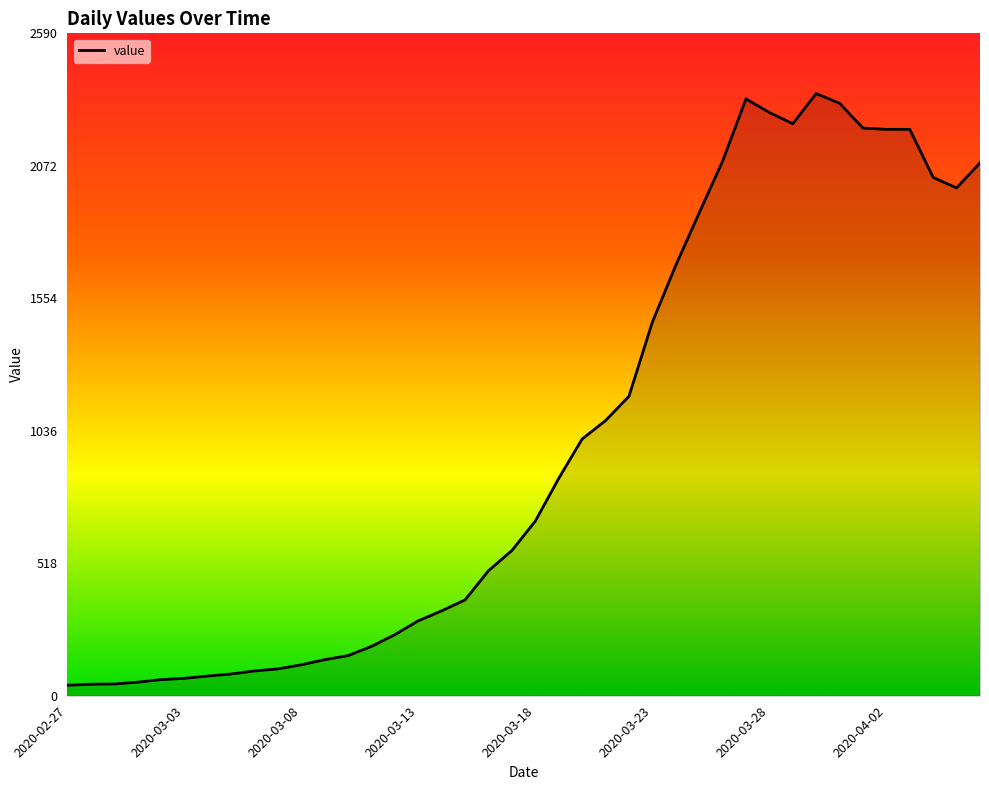

What is the difference between the maximum and minimum values?

2314